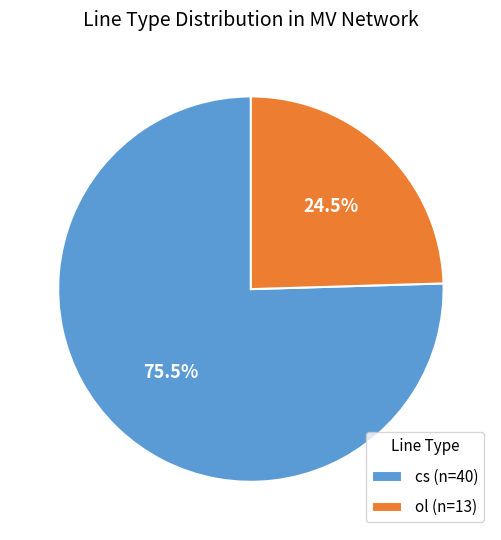

Rank the categories by value from highest to lowest.

cs, ol